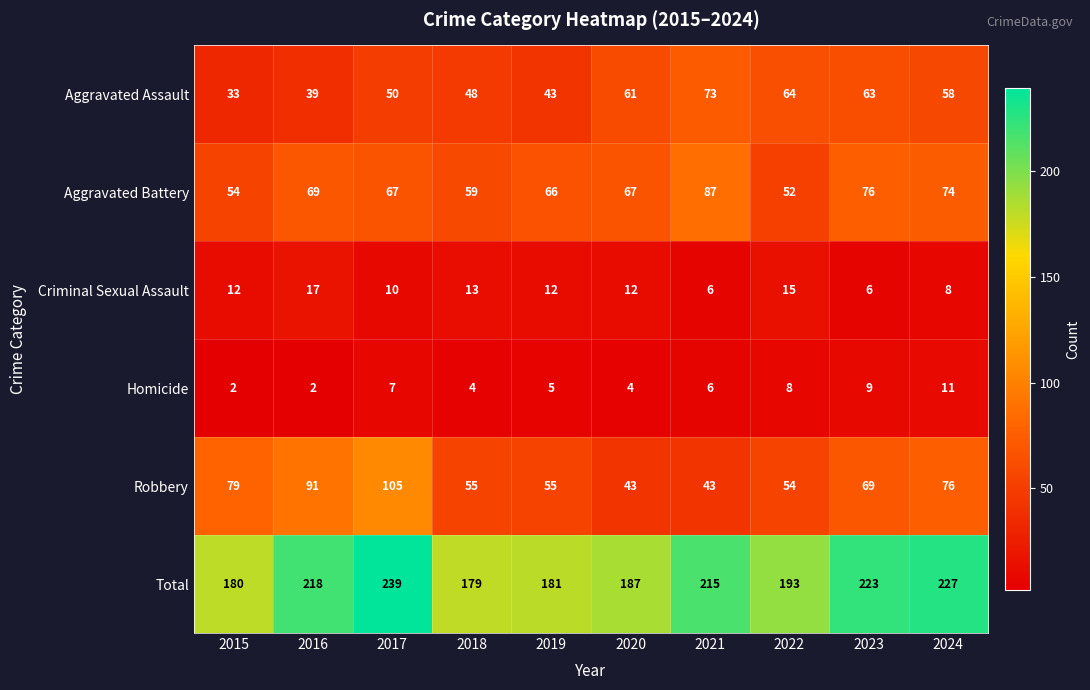

What is the difference between the Aggravated Assault values at 2021 and 2023?

10